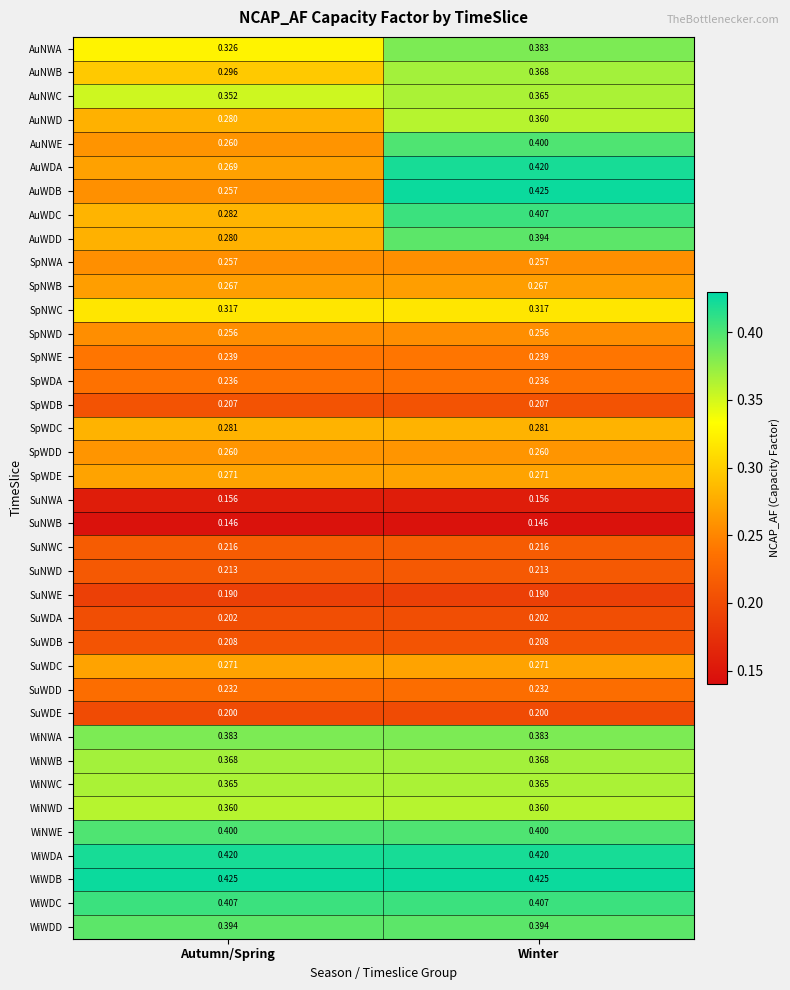

Between Autumn/Spring and Winter, which series saw the biggest shift?

AuWDB